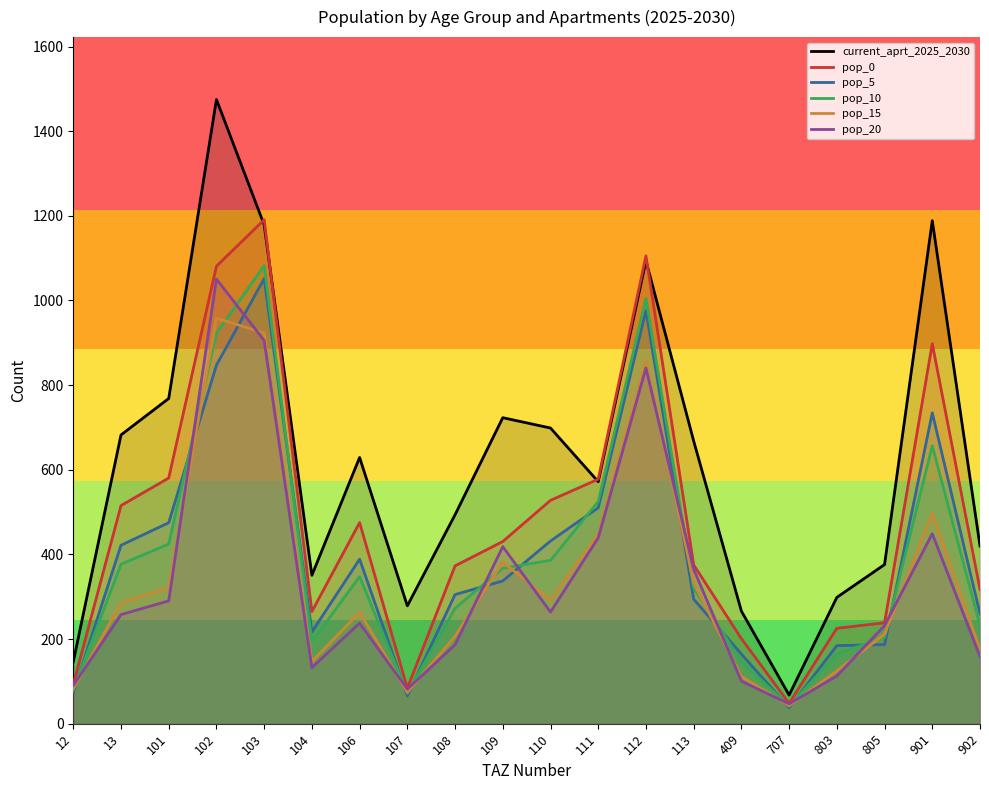

At which category is the sum across all series the highest?

102